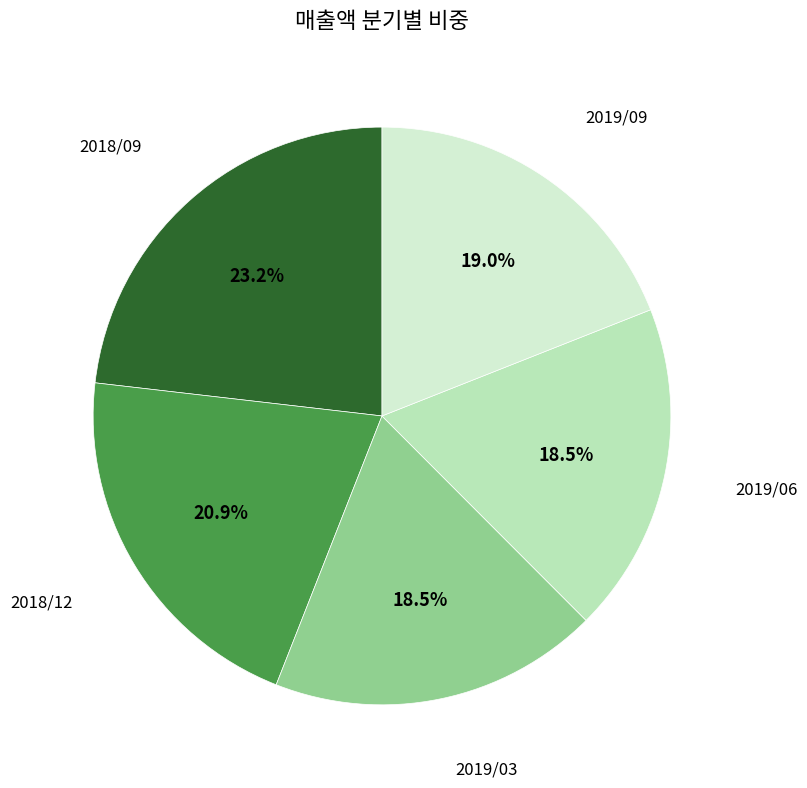

Does any single category account for the majority?

No